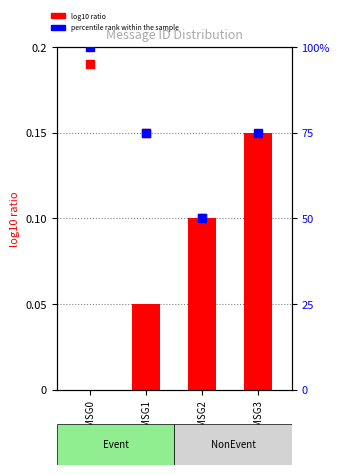

What is the total value across all series at MSG2?

50.2